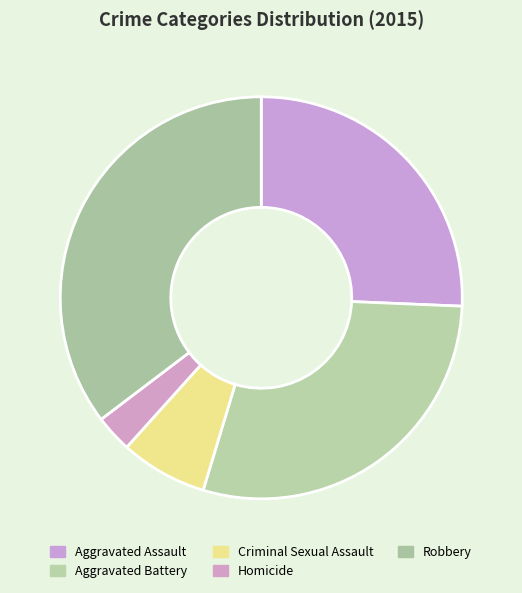

True or false: Robbery accounts for 30% of the total.

False